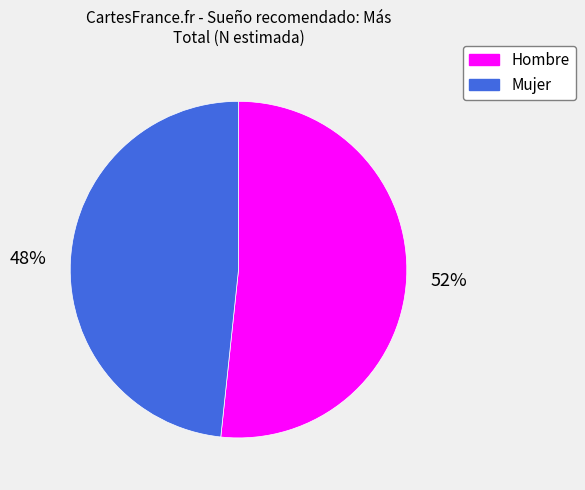

To the nearest percent, what is the combined percentage of Mujer and Hombre?

100%